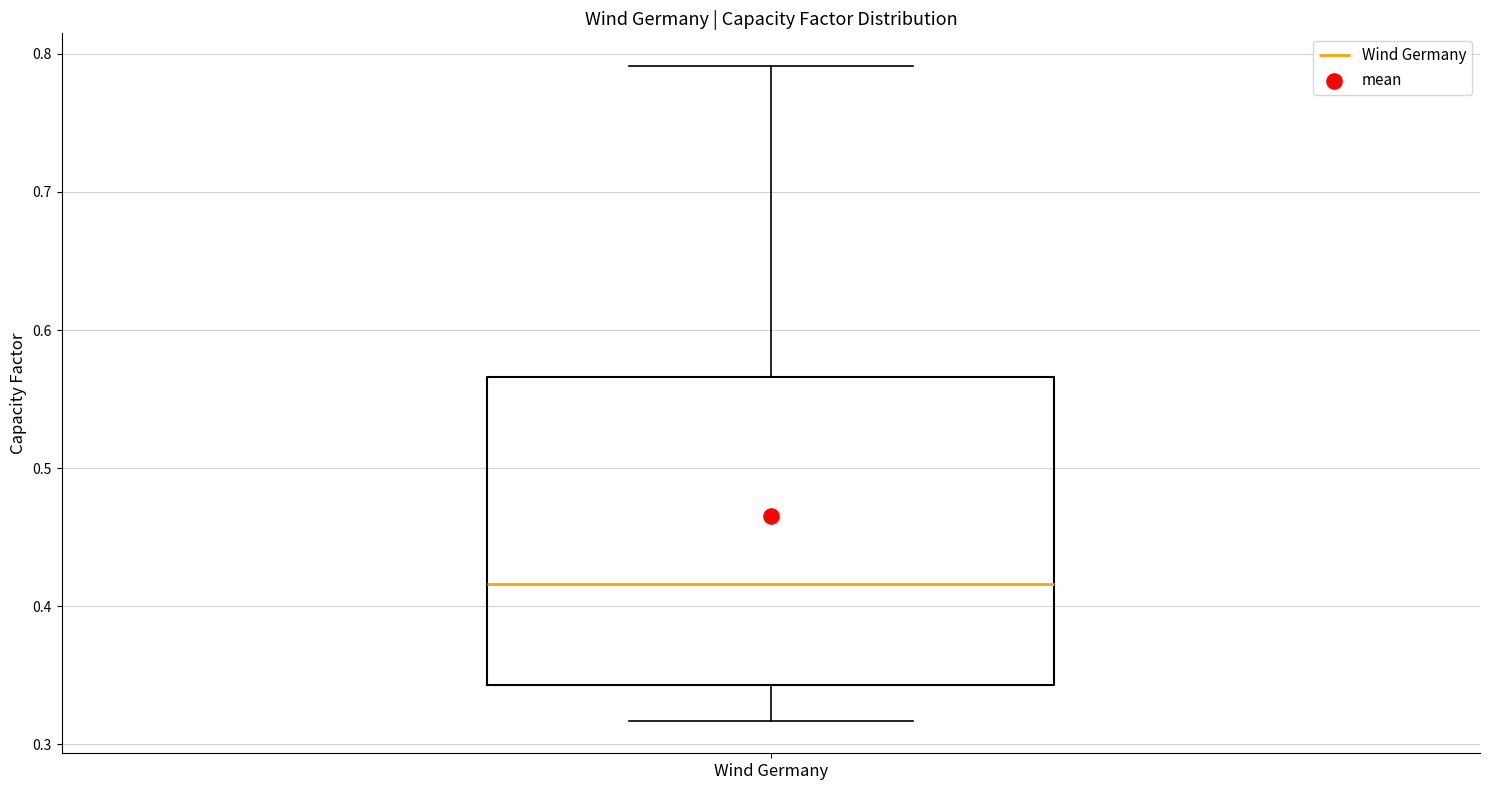

Where is the lower edge of the box for Wind Germany on the y-axis? The values are not printed on the chart, so give them approximately, as read against the axis.

0.34